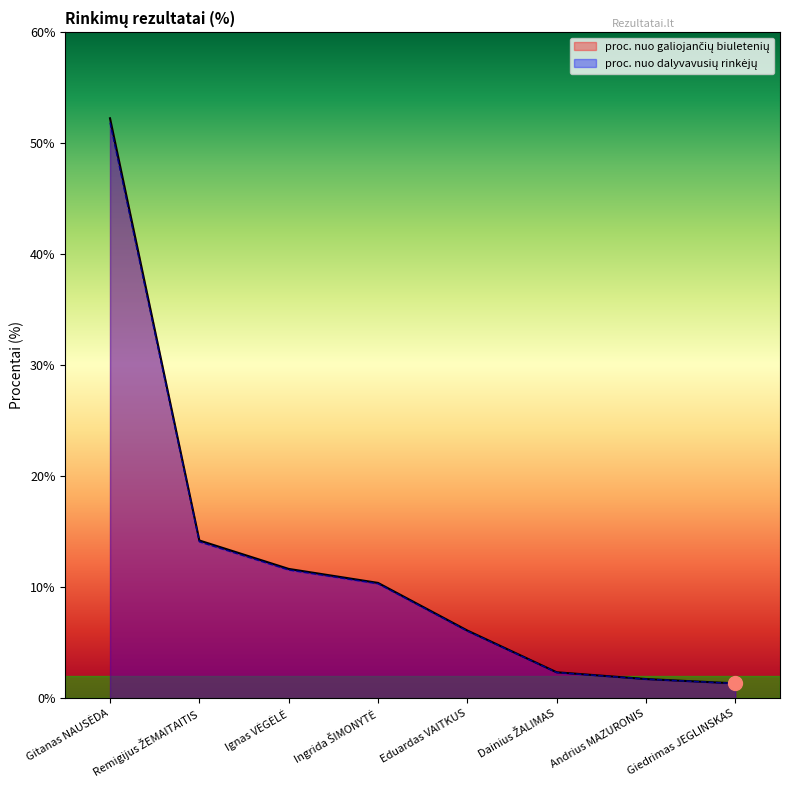

What is the sum of the proc. nuo galiojančių biuletenių values at Dainius ŽALIMAS and Eduardas VAITKUS?

8.4